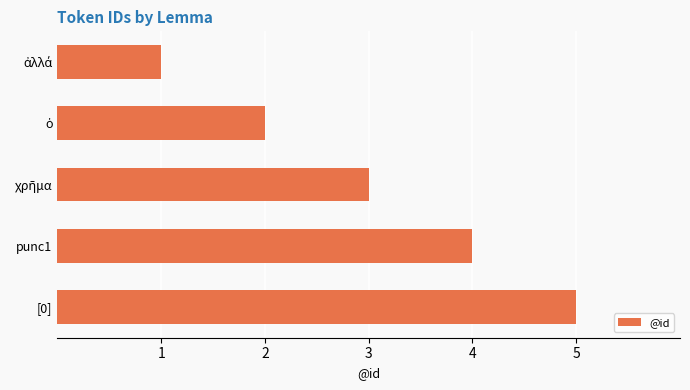

How many data points are less than 3?

2